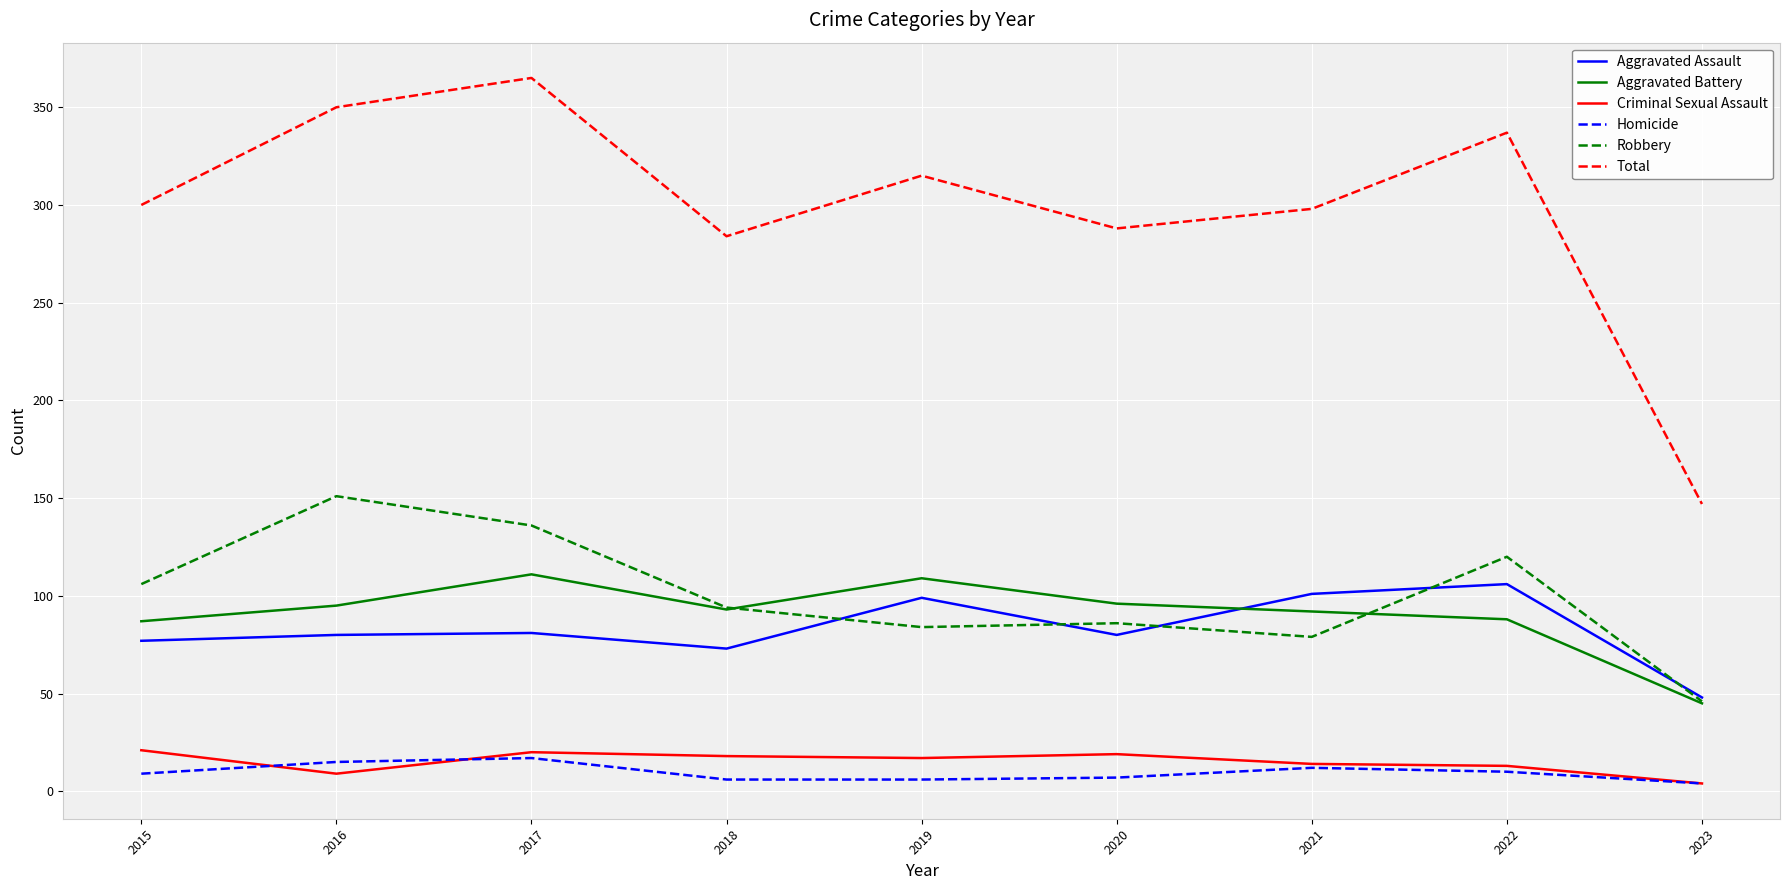

True or false: Robbery has a value of 151 at 2016.

True